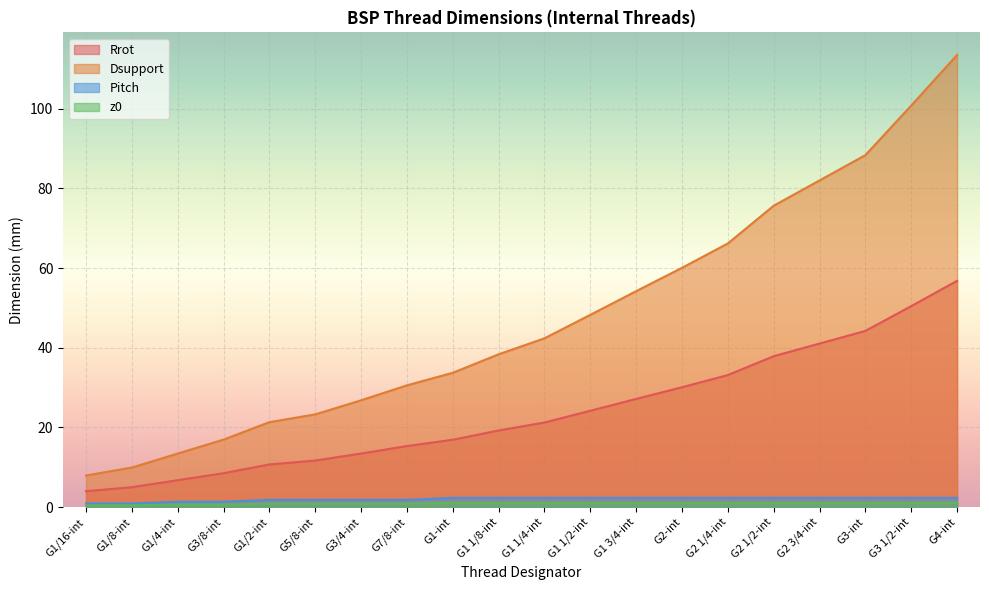

Reading left to right, what are all the values shown in this chart?

Rrot: 4.0	5.0	6.7	8.5	10.7	11.7	13.4	15.3	16.9	19.2	21.2	24.2	27.1	30.1	33.1	37.9	41.1	44.2	50.5	56.8
Dsupport: 7.9	9.9	13.4	16.9	21.3	23.3	26.8	30.6	33.7	38.4	42.4	48.3	54.2	60.1	66.2	75.7	82.0	88.4	100.8	113.5
Pitch: 0.9	0.9	1.3	1.3	1.8	1.8	1.8	1.8	2.3	2.3	2.3	2.3	2.3	2.3	2.3	2.3	2.3	2.3	2.3	2.3
z0: 0.4	0.4	0.6	0.6	0.9	0.9	0.9	0.9	1.1	1.1	1.1	1.1	1.1	1.1	1.1	1.1	1.1	1.1	1.1	1.1